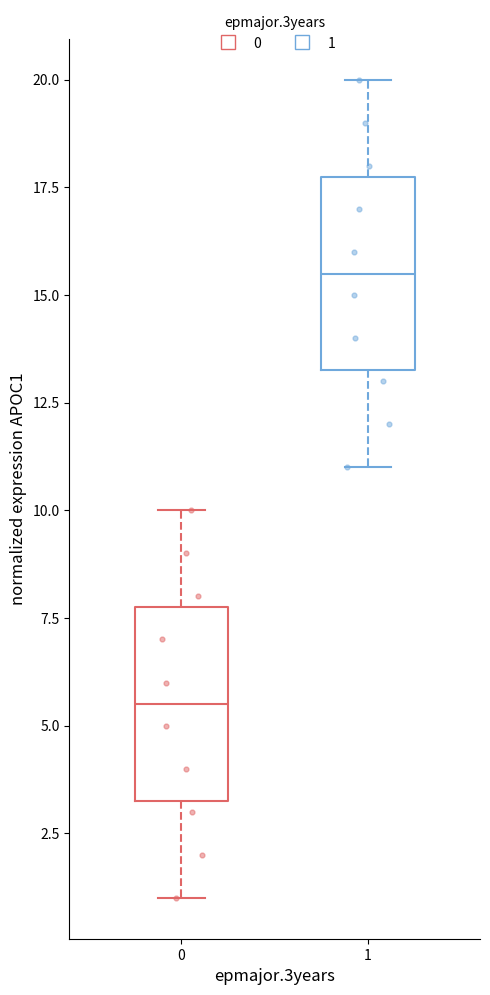

Reading left to right, read every box against the y-axis: the position of its median line, the range the box covers, and the ends of its whiskers. The values are not printed on the chart, so give them approximately, as read against the axis.

0: median 5.5, box 3.5 to 8.0, whiskers 1.0 to 10.0
1: median 15.5, box 13.5 to 18.0, whiskers 11.0 to 20.0